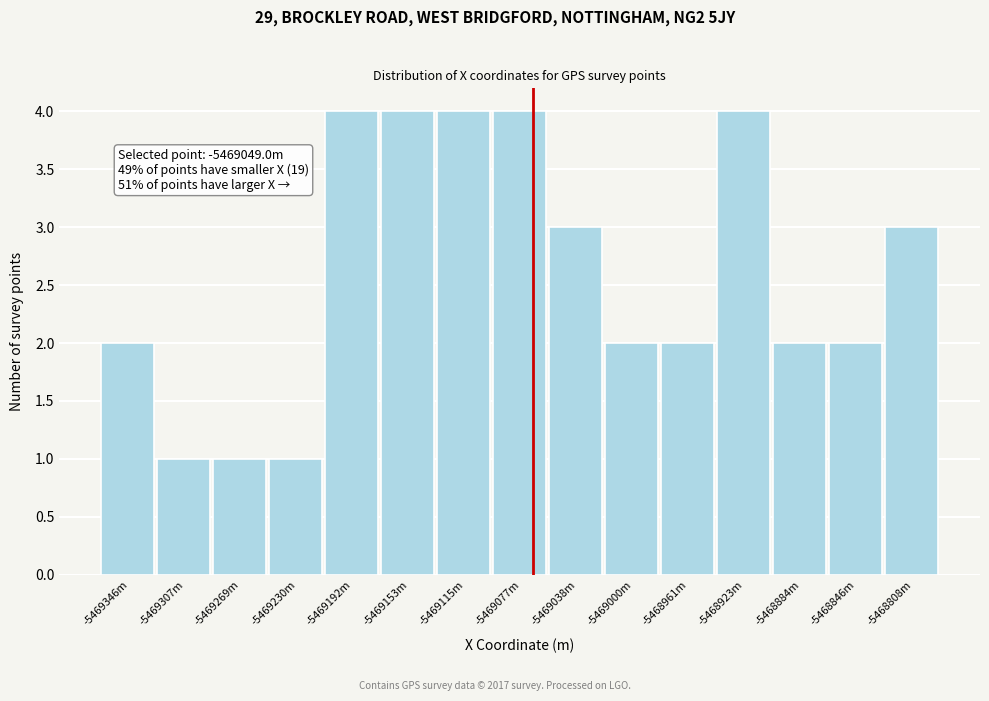

Reading left to right, extract all data points from this chart.

2	1	1	1	4	4	4	4	3	2	2	4	2	2	3